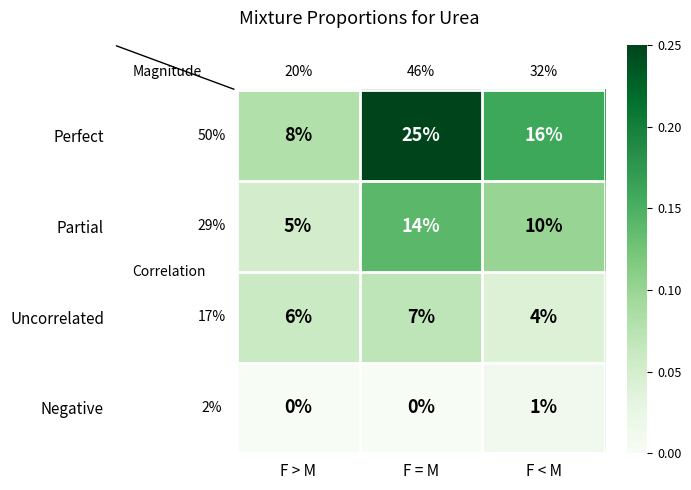

Rank the categories by Uncorrelated value from lowest to highest.

F < M, F > M, F = M